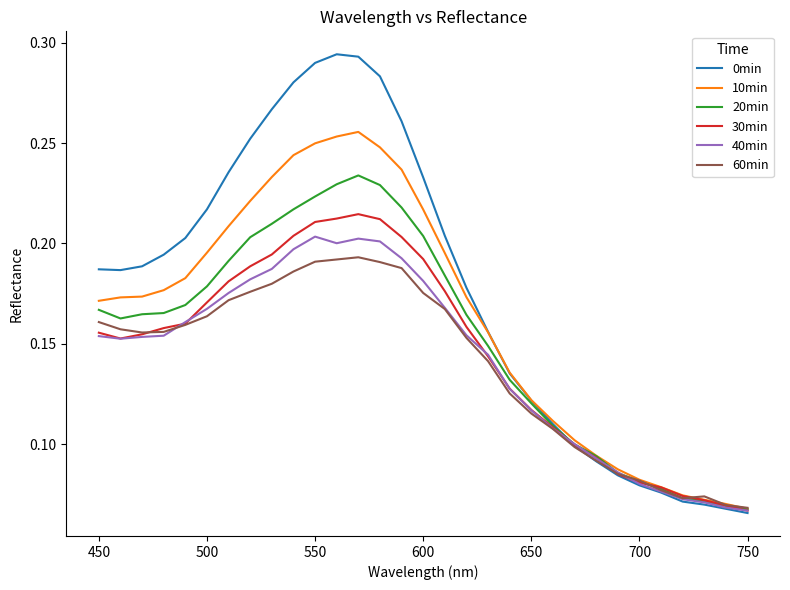

Which series has the largest range (max minus min)?

0min